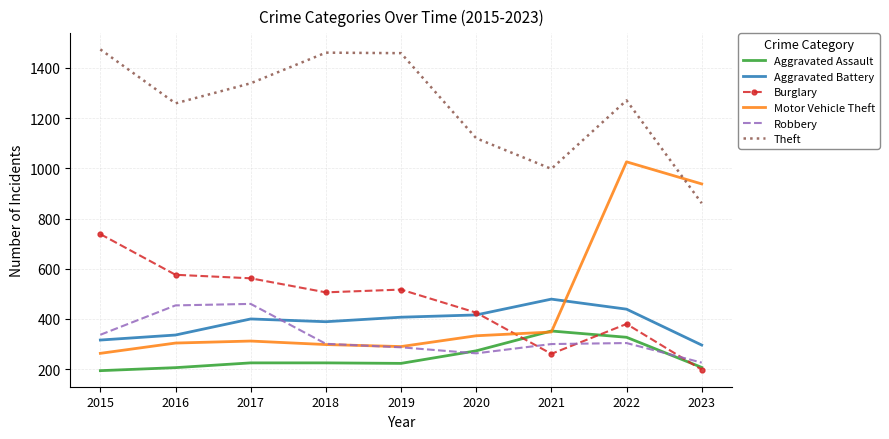

Where do Motor Vehicle Theft and Burglary first cross each other?

2020 and 2021